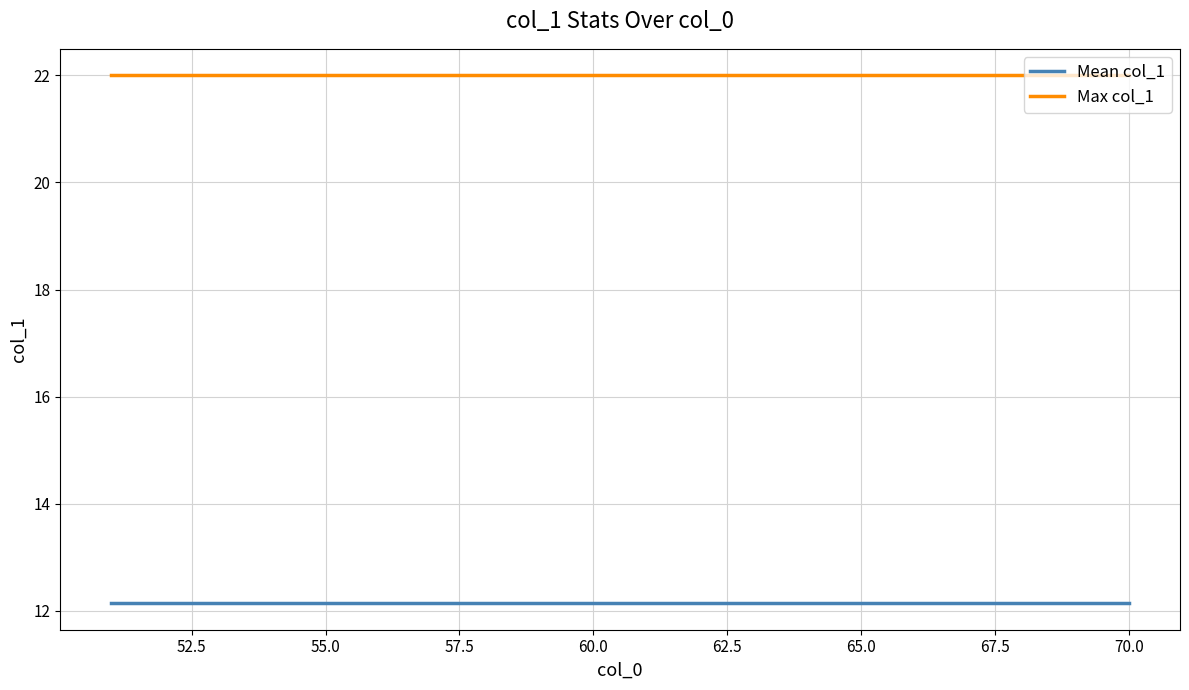

Which series has the largest total across all categories?

Max col_1